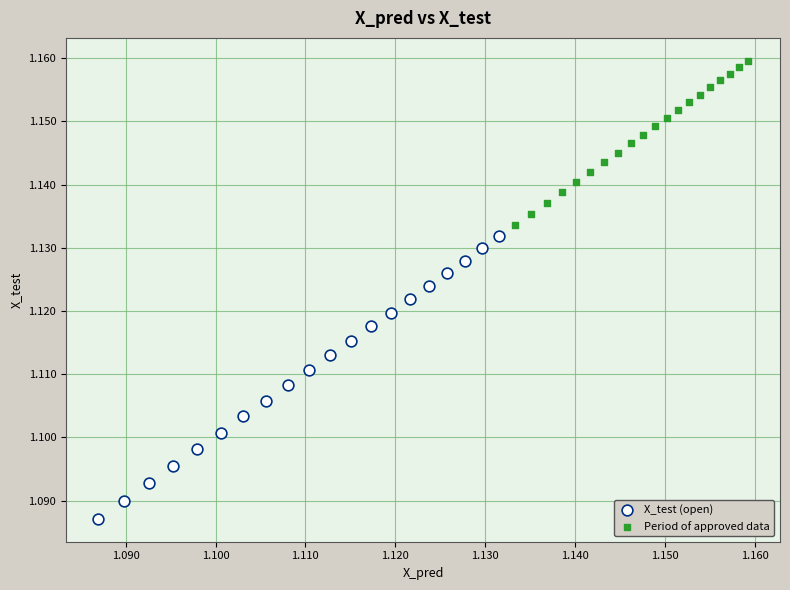

Which series has the widest spread of Y values?

X_test (open)